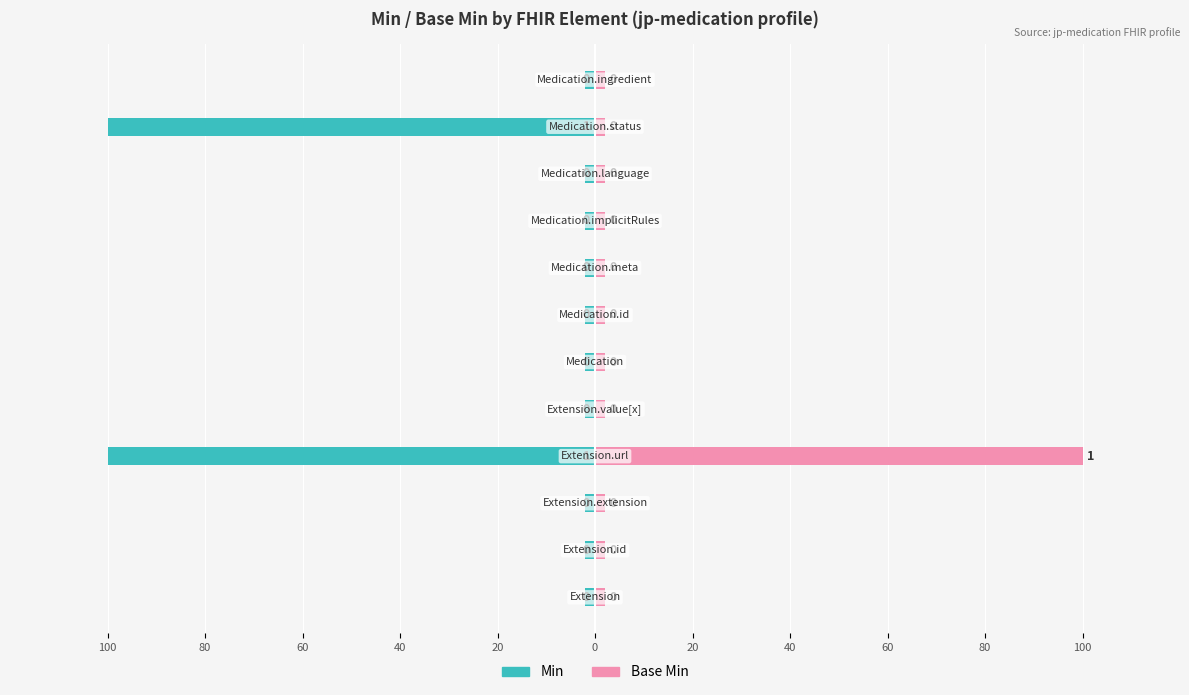

What are all the series names shown in the legend?

Min, Base Min